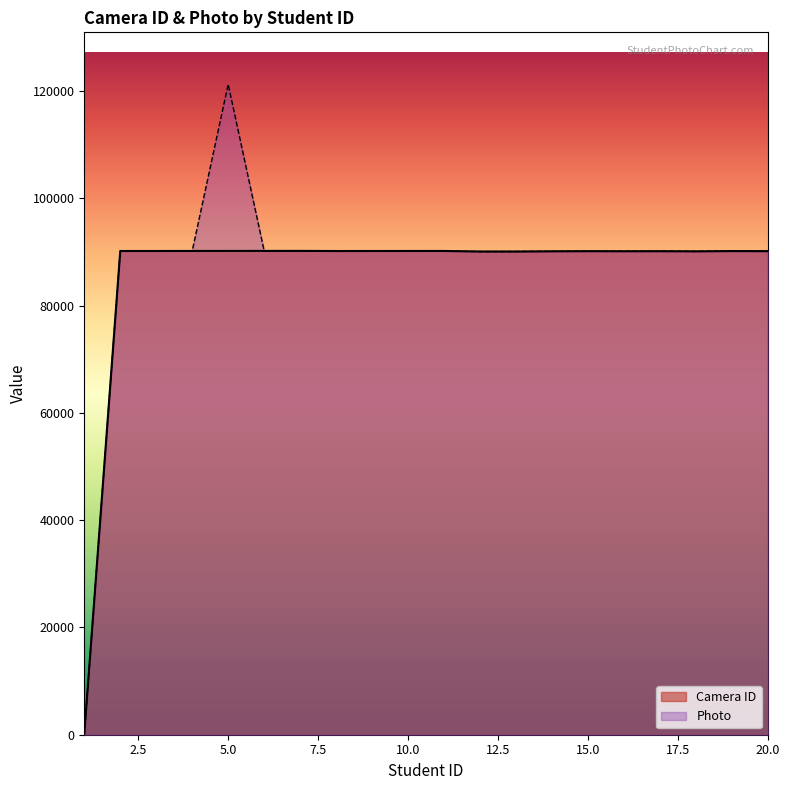

At which category is the sum across all series the highest?

5.0